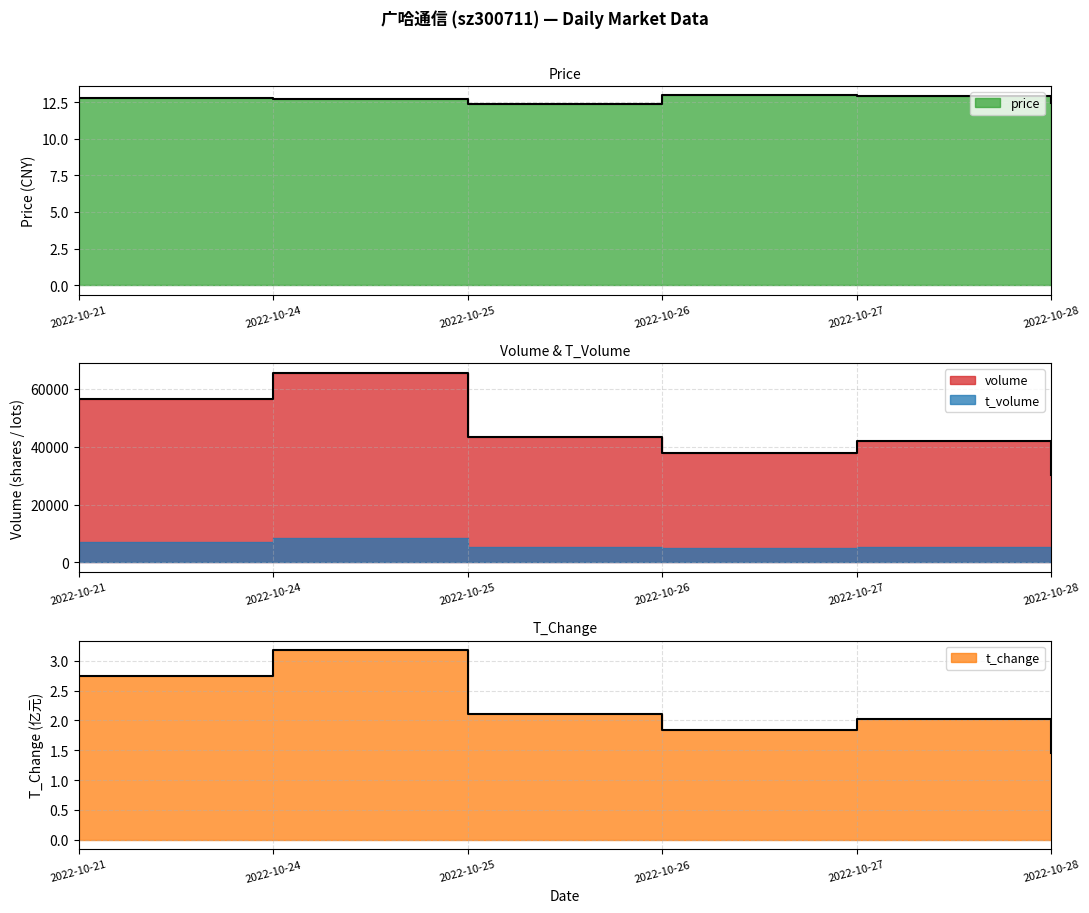

Which category has the highest value in the volume series?

2022-10-24